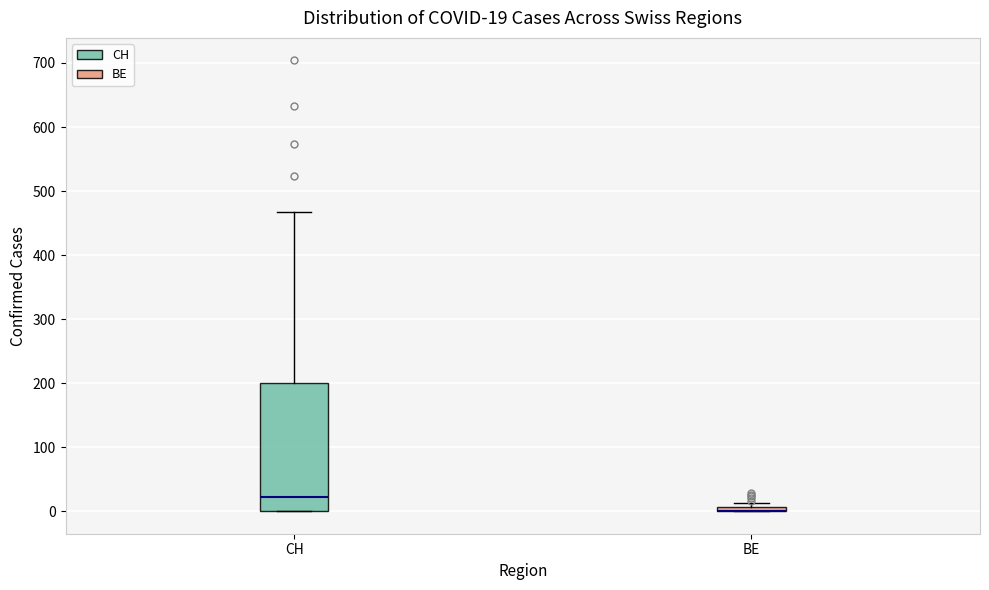

Which box is the tallest, from its lower edge to its upper edge?

CH